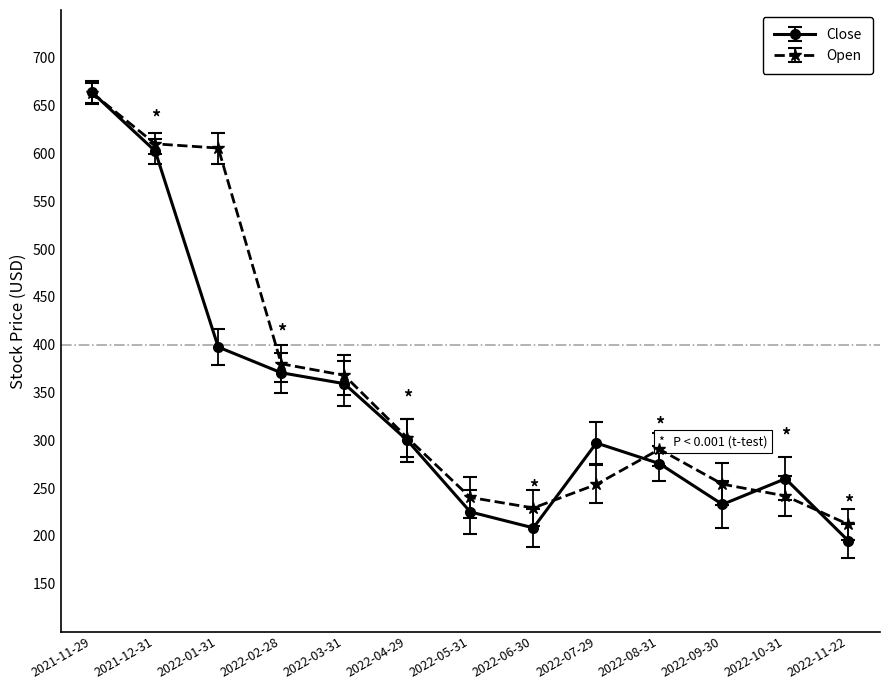

What is the label of the 8th point from the right?

2022-04-29